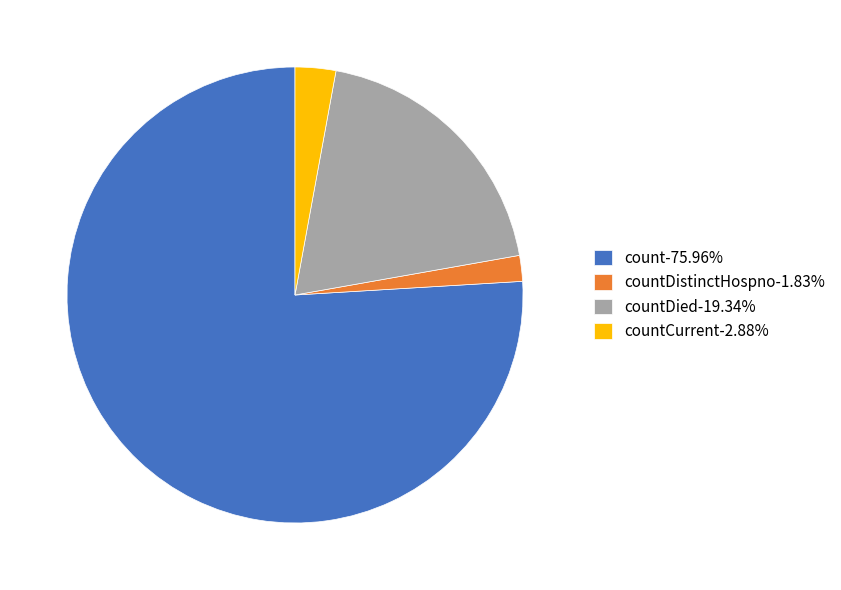

Is there a majority slice in this chart?

Yes